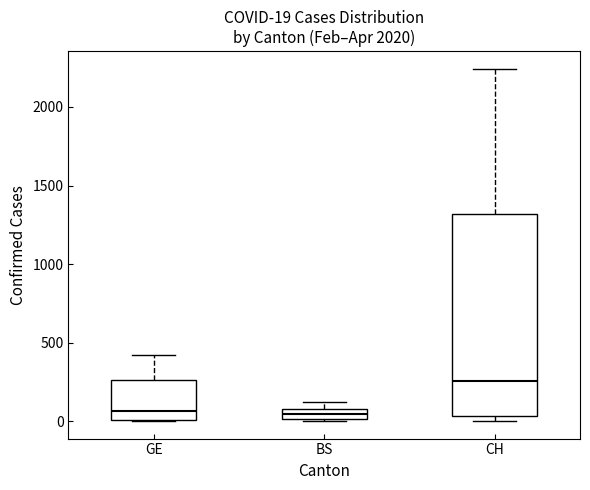

Which box's median line is the highest?

CH